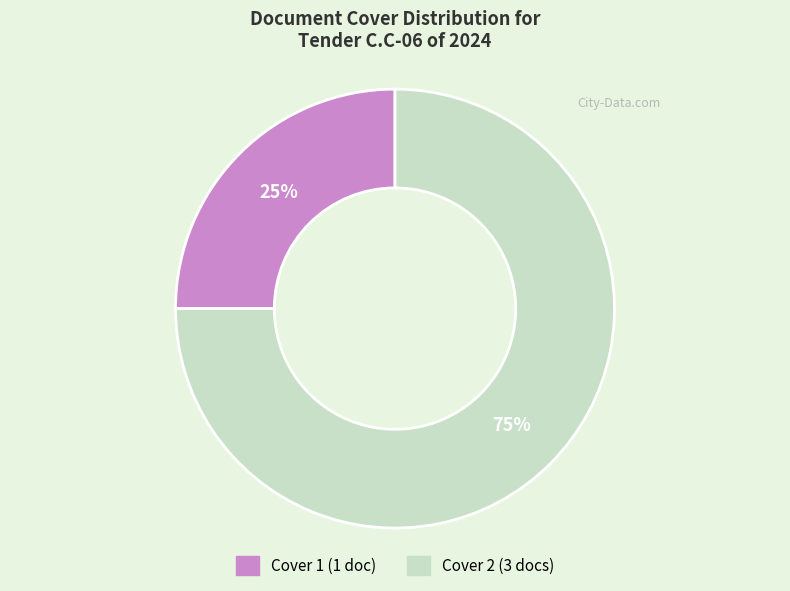

To the nearest percent, what is the average slice percentage?

50%